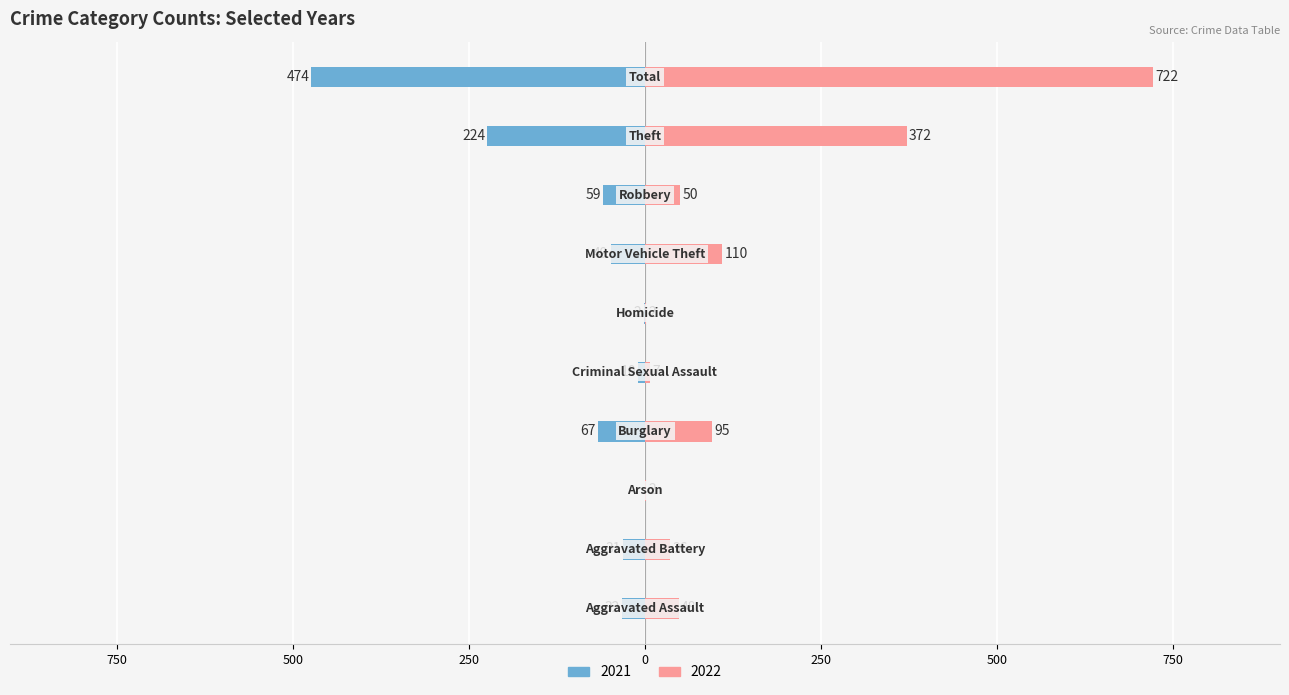

What is the lowest value of the 2022 series?

2